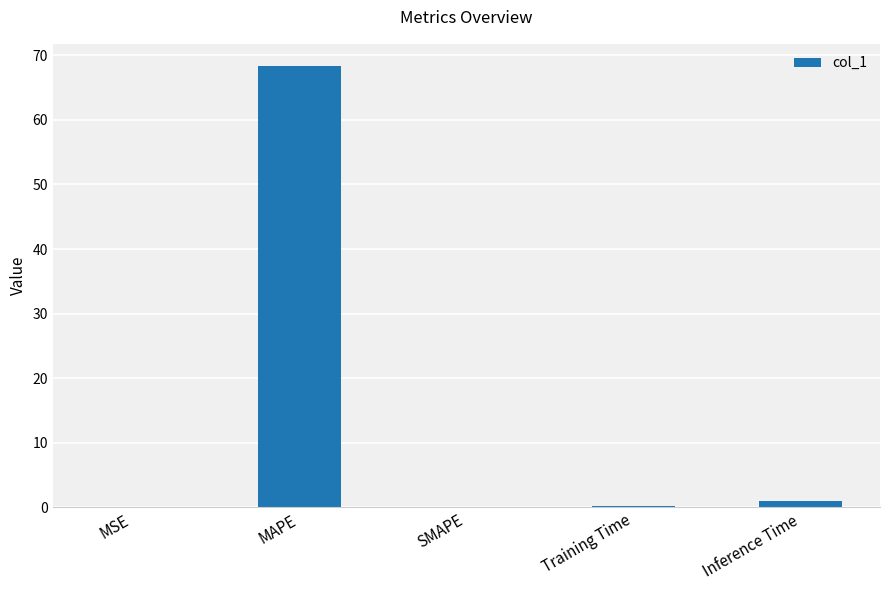

The chart shows a value of 0.0 at MSE. True or false?

True